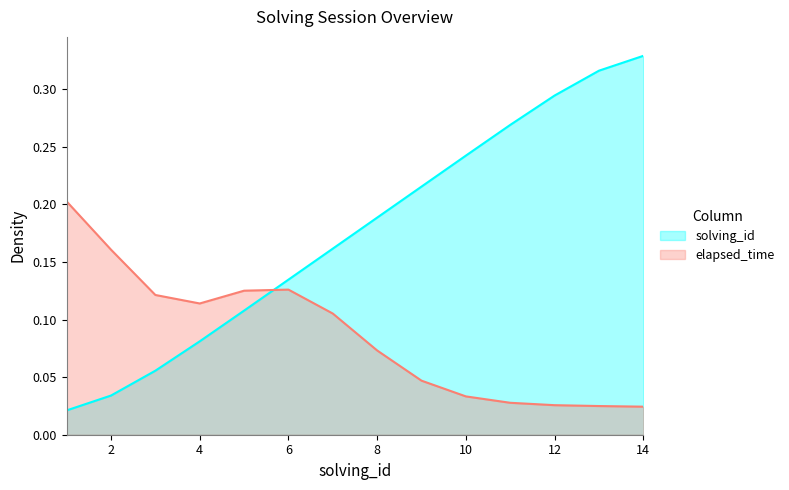

What is the difference between the values at 3 and 13?

0.3